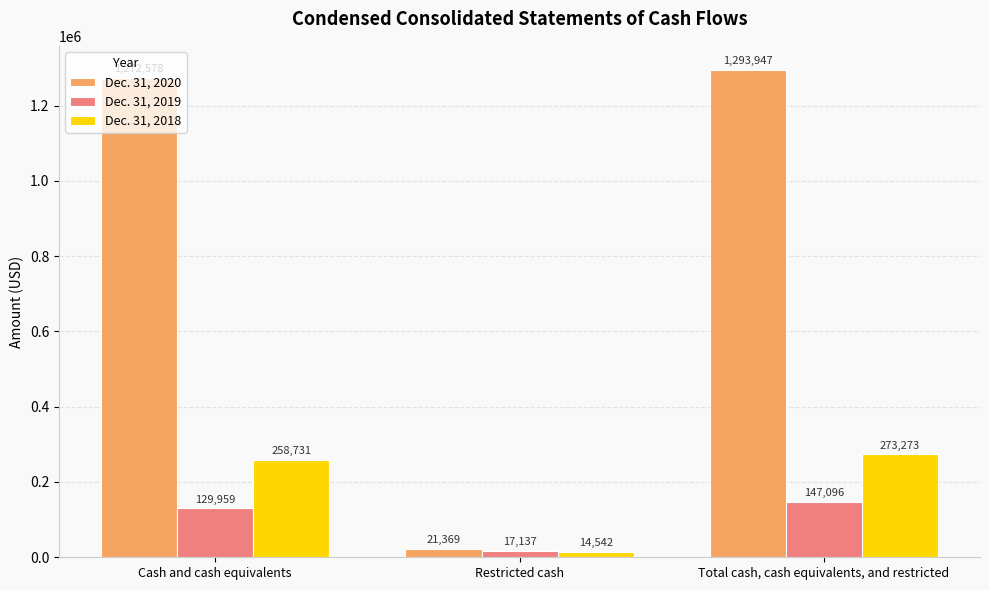

Between Restricted cash and Total cash, cash equivalents, and restricted, which series saw the biggest shift?

Dec. 31, 2020